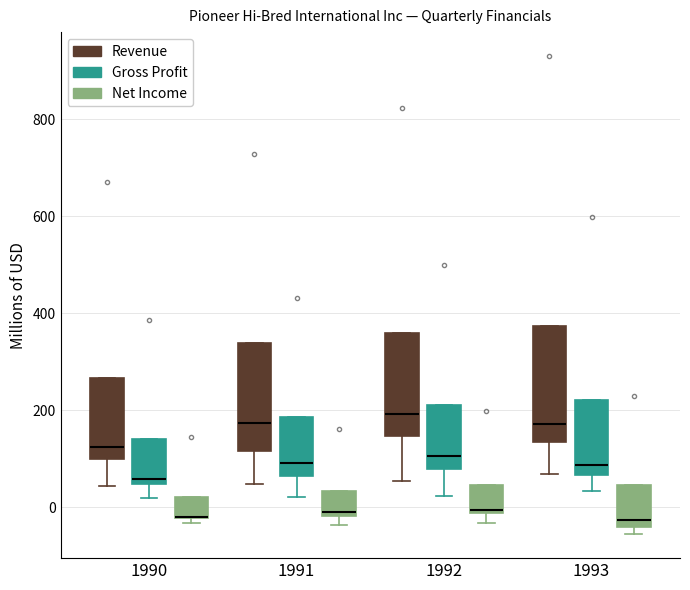

Reading left to right, read every box against the y-axis: the position of its median line, the range the box covers, and the ends of its whiskers. The values are not printed on the chart, so give them approximately, as read against the axis.

1990 (Revenue): median 120, box 100 to 260, whiskers 40 to 260
1990 (Gross Profit): median 60, box 40 to 140, whiskers 20 to 140
1990 (Net Income): median -20 (drawn on the box's lower edge), box -20 to 20, whiskers -40 to 20
1991 (Revenue): median 180, box 120 to 340, whiskers 40 to 340
1991 (Gross Profit): median 100, box 60 to 180, whiskers 20 to 180
1991 (Net Income): median 0, box -20 to 40, whiskers -40 to 40
1992 (Revenue): median 200, box 140 to 360, whiskers 60 to 360
1992 (Gross Profit): median 100, box 80 to 200, whiskers 20 to 200
1992 (Net Income): median 0, box -20 to 40, whiskers -40 to 40
1993 (Revenue): median 180, box 140 to 380, whiskers 60 to 380
1993 (Gross Profit): median 80, box 60 to 220, whiskers 40 to 220
1993 (Net Income): median -20, box -40 to 40, whiskers -60 to 40